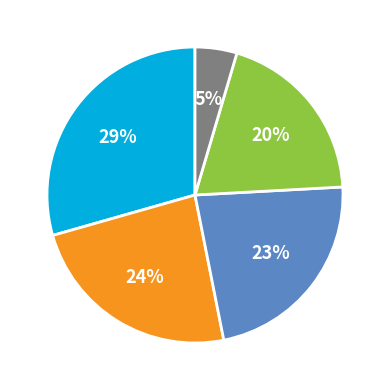

Is there any slice that represents more than half of the pie?

No